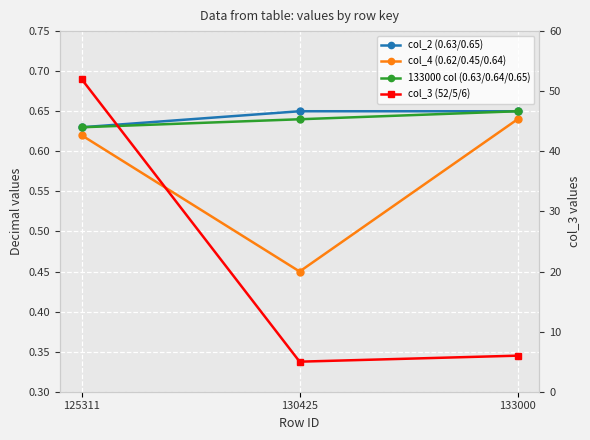

Which series has the largest range (max minus min)?

col_3 (52/5/6)